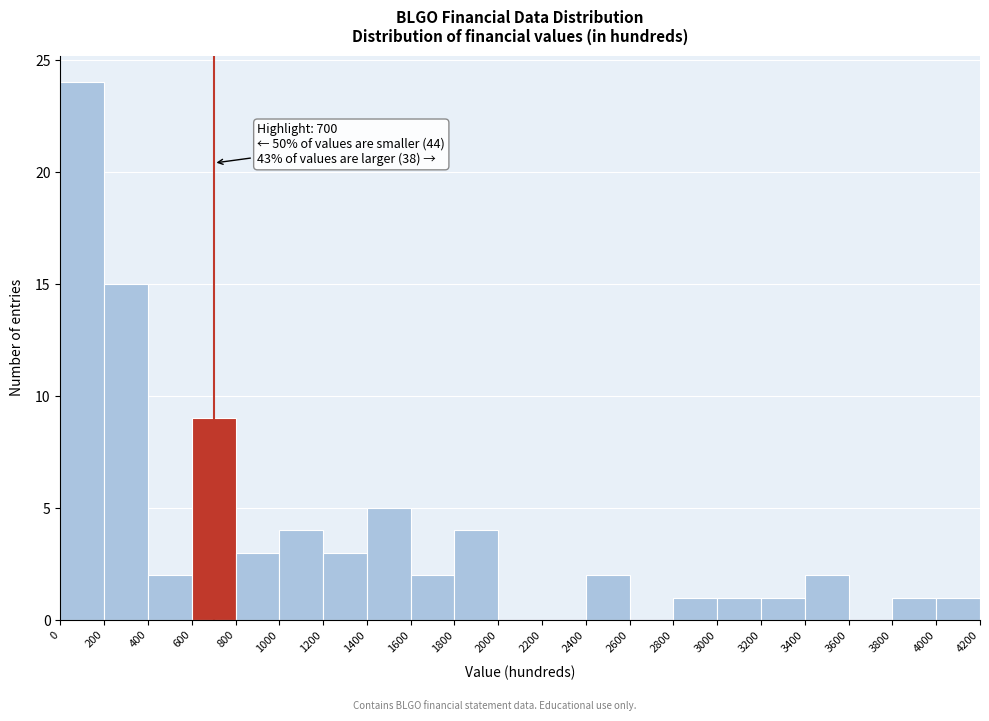

Which range on the x-axis has the tallest bar?

0 to 200